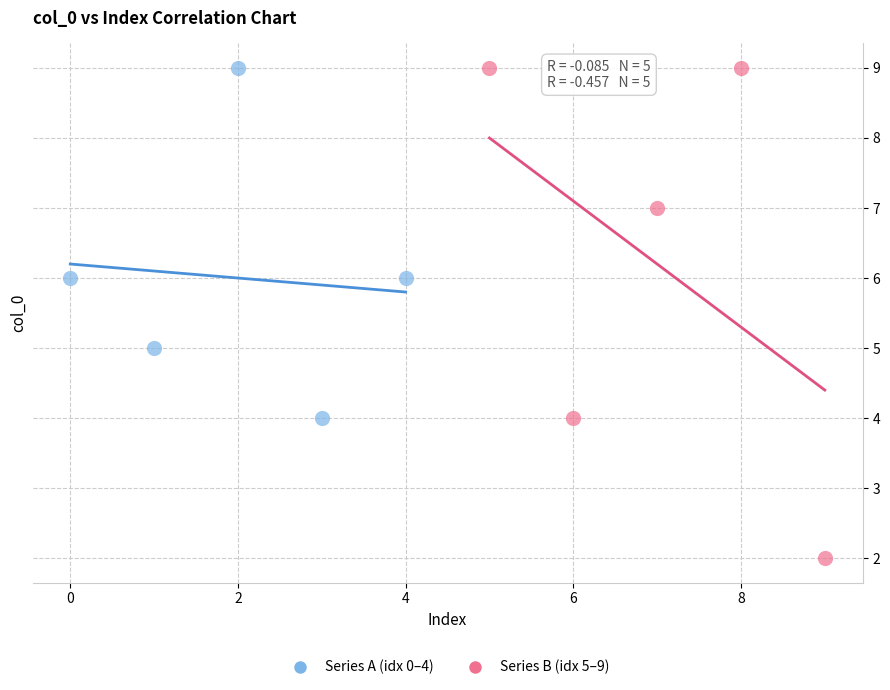

What are all the series names shown in the legend?

Series A (idx 0–4), Series B (idx 5–9)